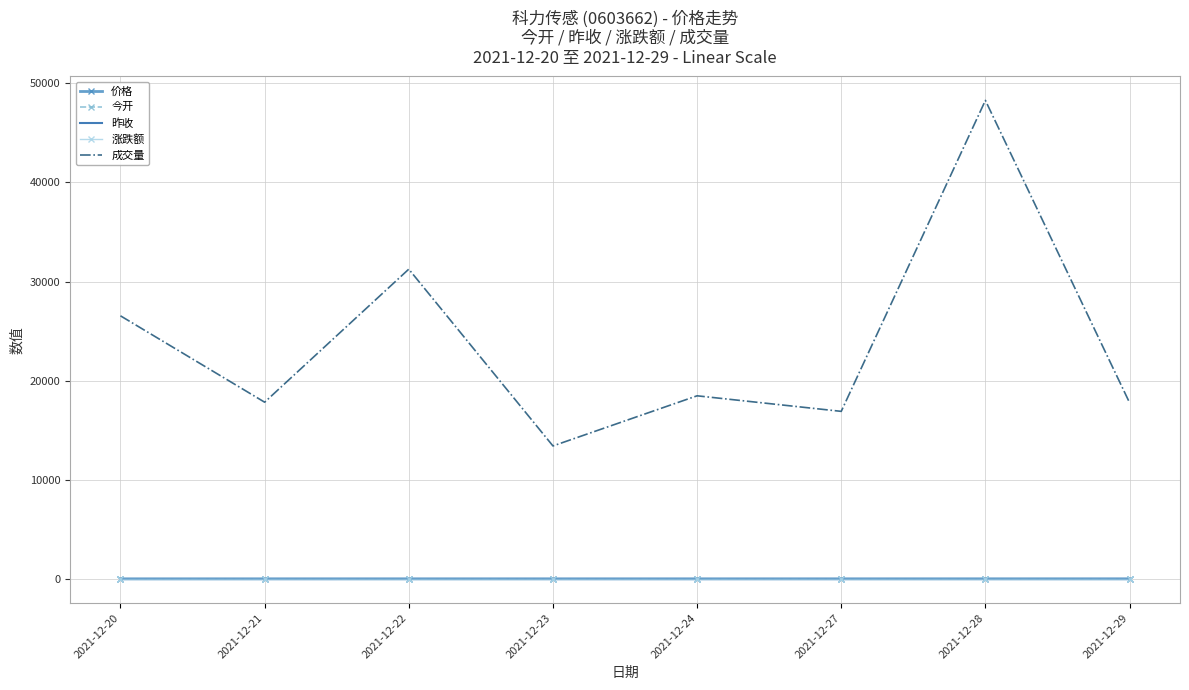

What are all the series names shown in the legend?

价格, 今开, 昨收, 涨跌额, 成交量